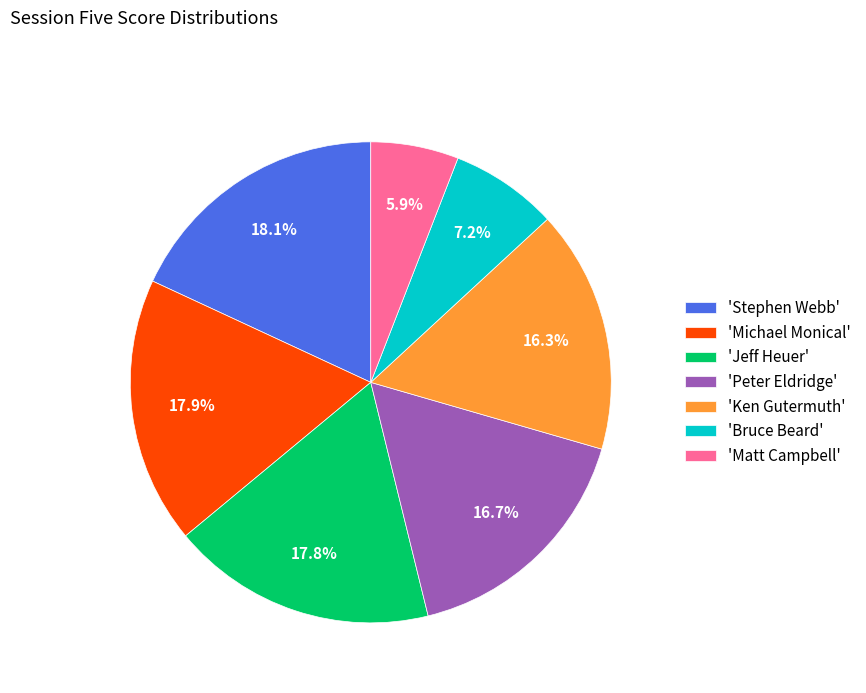

Does any single category account for the majority?

No